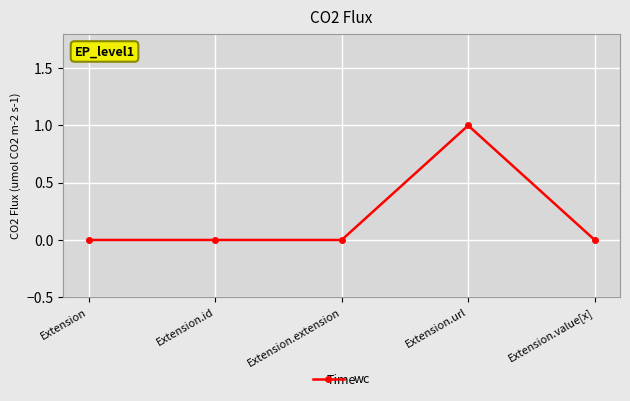

What position from the right is Extension.extension?

3